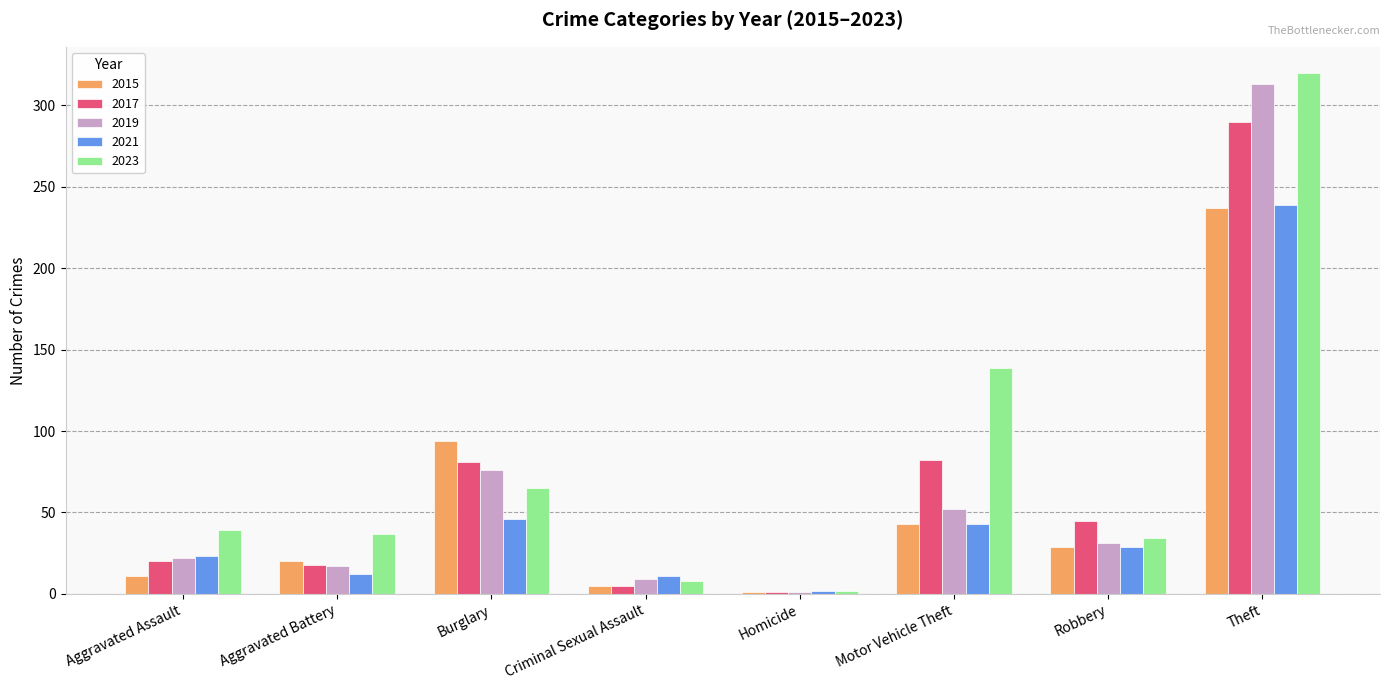

At which label does 2021 reach its peak?

Theft